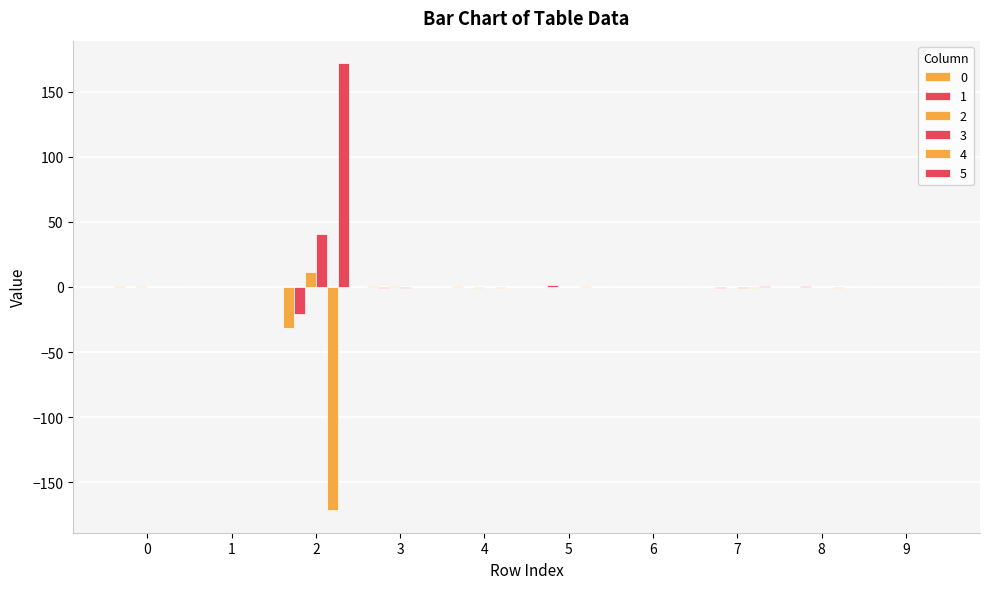

Does the chart contain stacked bars?

No